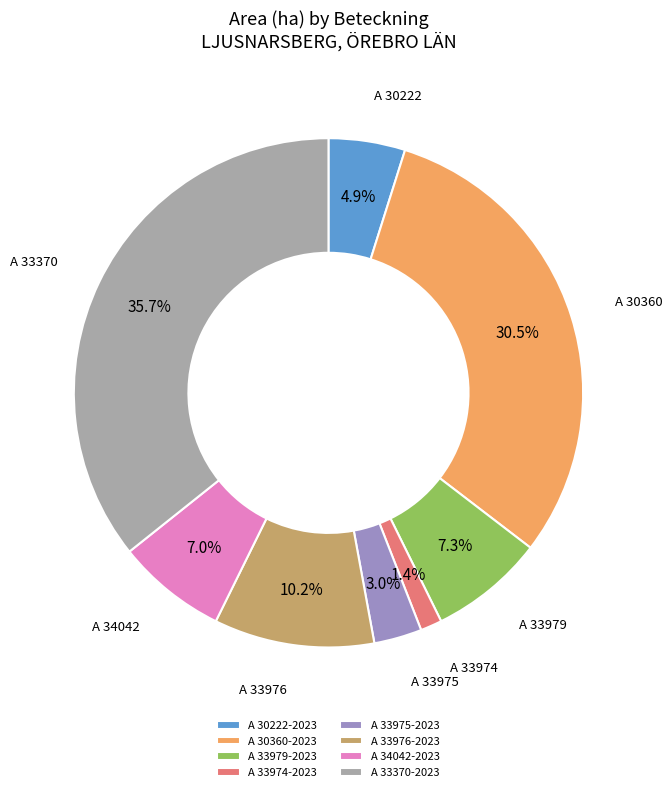

What percentage is NOT represented by A 33974-2023?

98.6%